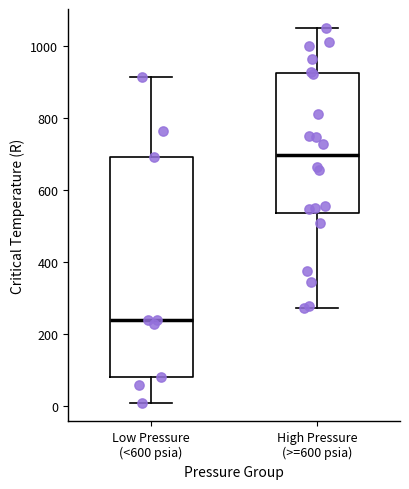

Which box has the lowest median line?

Low Pressure (<600 psia)